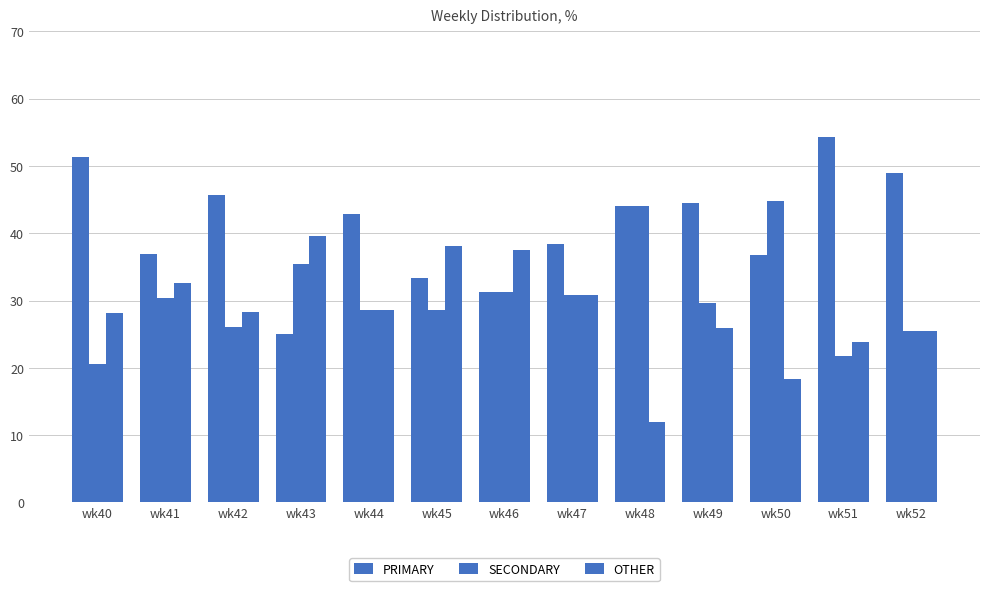

At which category is the sum across all series the highest?

wk41